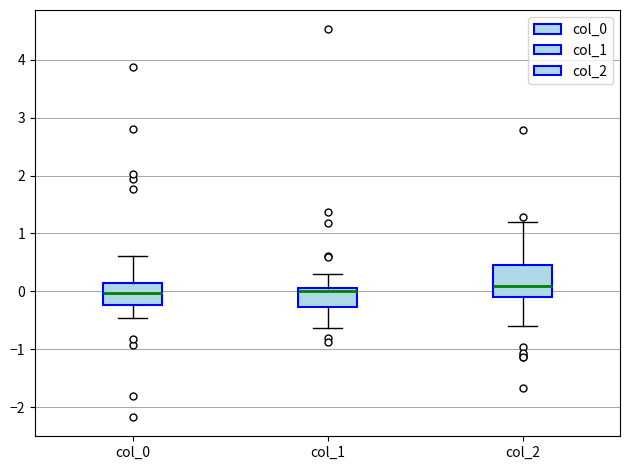

Comparing the boxes themselves (not the whiskers), which one is the tallest?

col_2